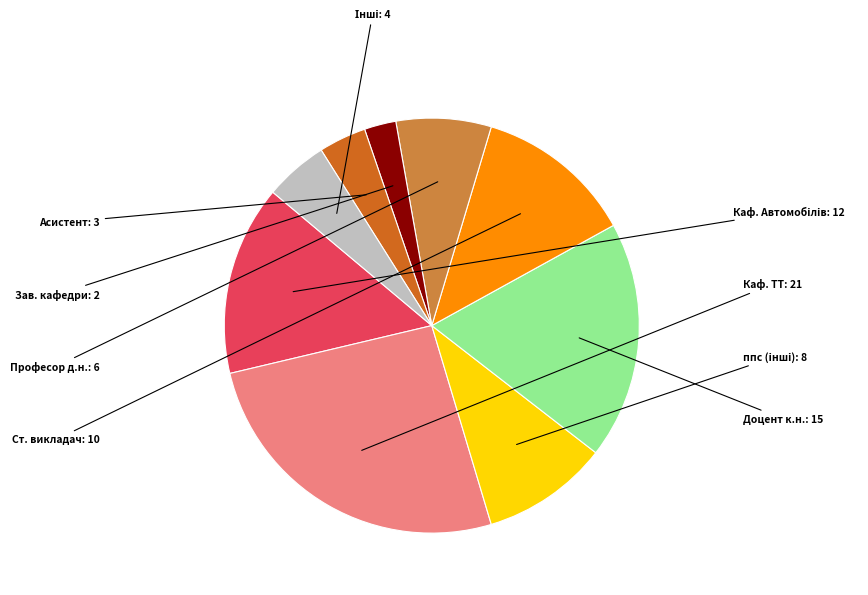

Does any single category account for the majority?

No